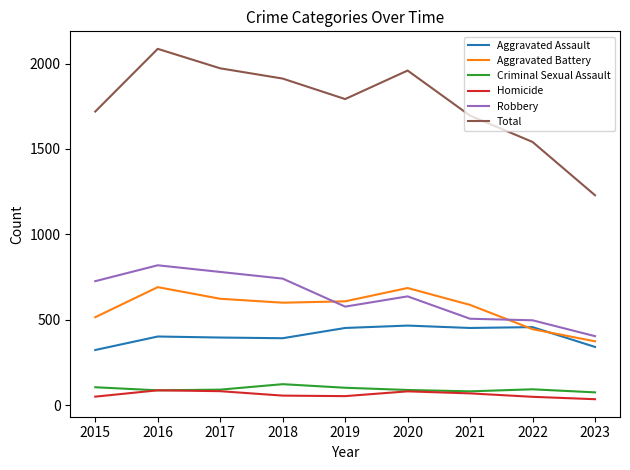

What is the average value of the Aggravated Battery series?

570